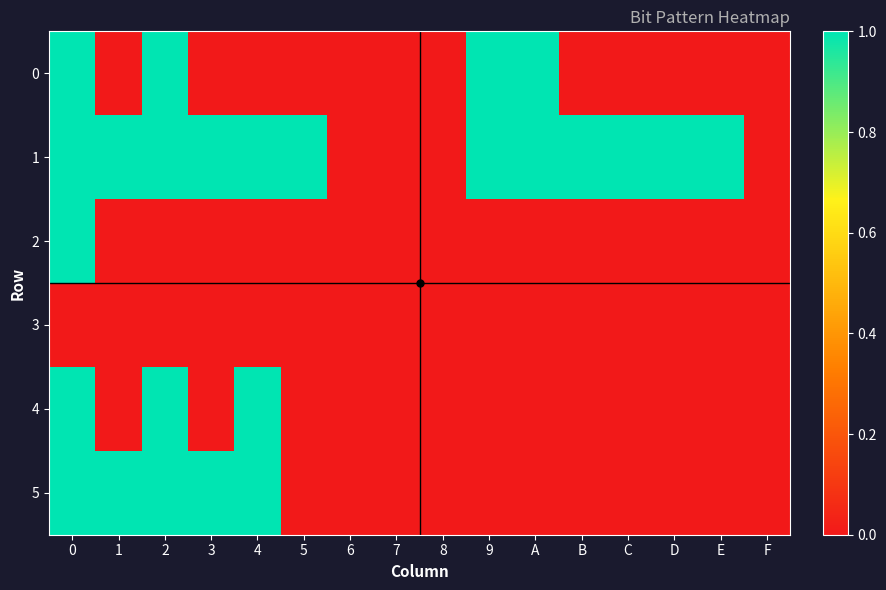

Reading left to right, transcribe all the data shown in this chart.

0: 0=1	1=0	2=1	3=0	4=0	5=0	6=0	7=0	8=0	9=1	A=1	B=0	C=0	D=0	E=0	F=0
1: 0=1	1=1	2=1	3=1	4=1	5=1	6=0	7=0	8=0	9=1	A=1	B=1	C=1	D=1	E=1	F=0
2: 0=1	1=0	2=0	3=0	4=0	5=0	6=0	7=0	8=0	9=0	A=0	B=0	C=0	D=0	E=0	F=0
3: 0=0	1=0	2=0	3=0	4=0	5=0	6=0	7=0	8=0	9=0	A=0	B=0	C=0	D=0	E=0	F=0
4: 0=1	1=0	2=1	3=0	4=1	5=0	6=0	7=0	8=0	9=0	A=0	B=0	C=0	D=0	E=0	F=0
5: 0=1	1=1	2=1	3=1	4=1	5=0	6=0	7=0	8=0	9=0	A=0	B=0	C=0	D=0	E=0	F=0